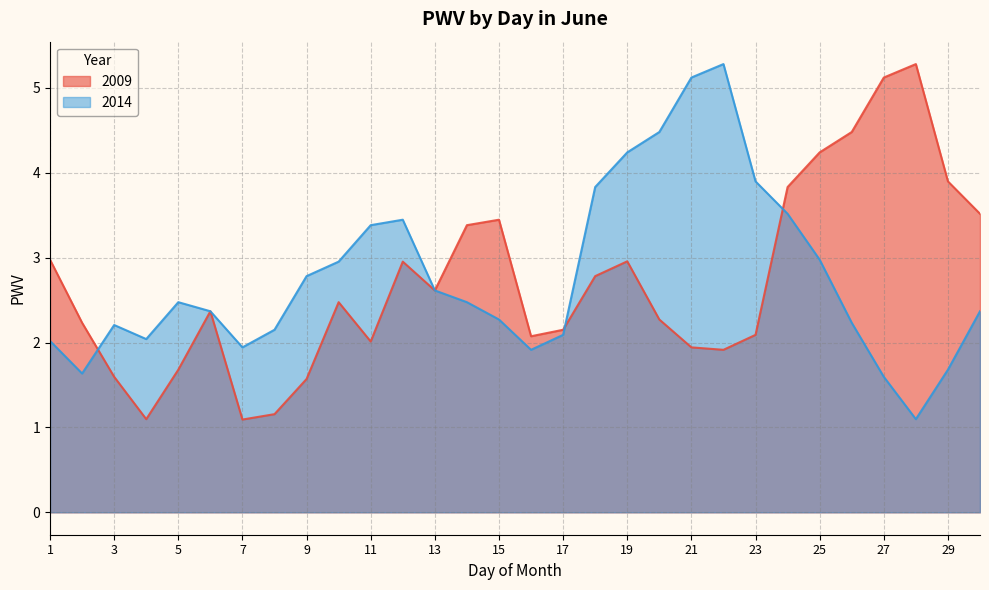

The value of 2014 at 22 is 5.3. True or false?

True